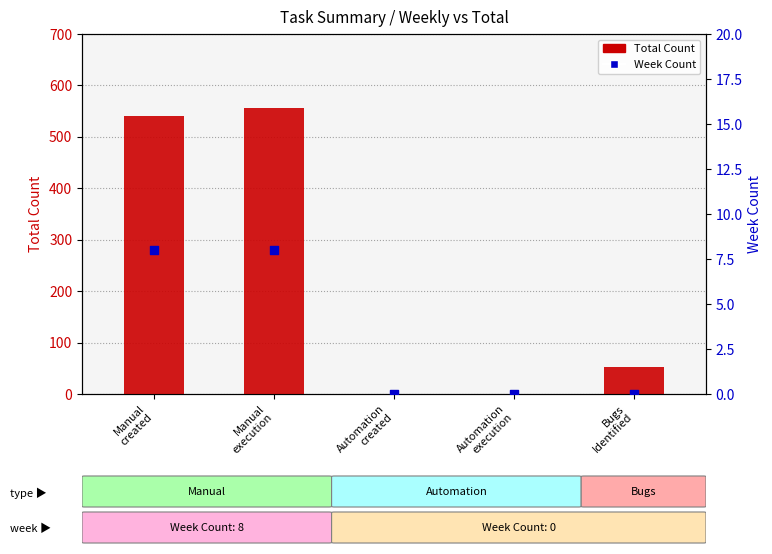

At how many categories does at least one series exceed 272?

2